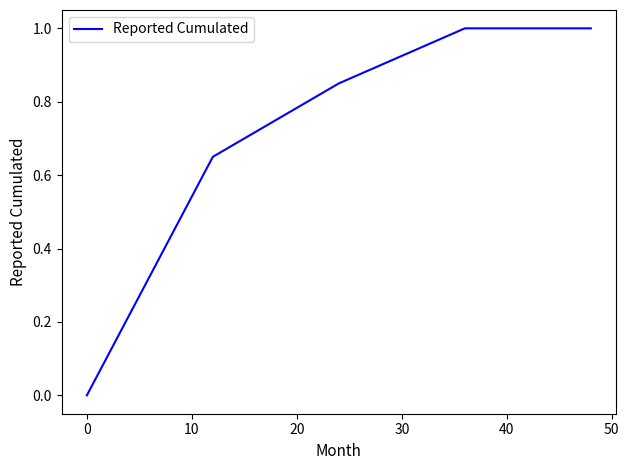

What is the difference between the second highest and minimum values?

1.0